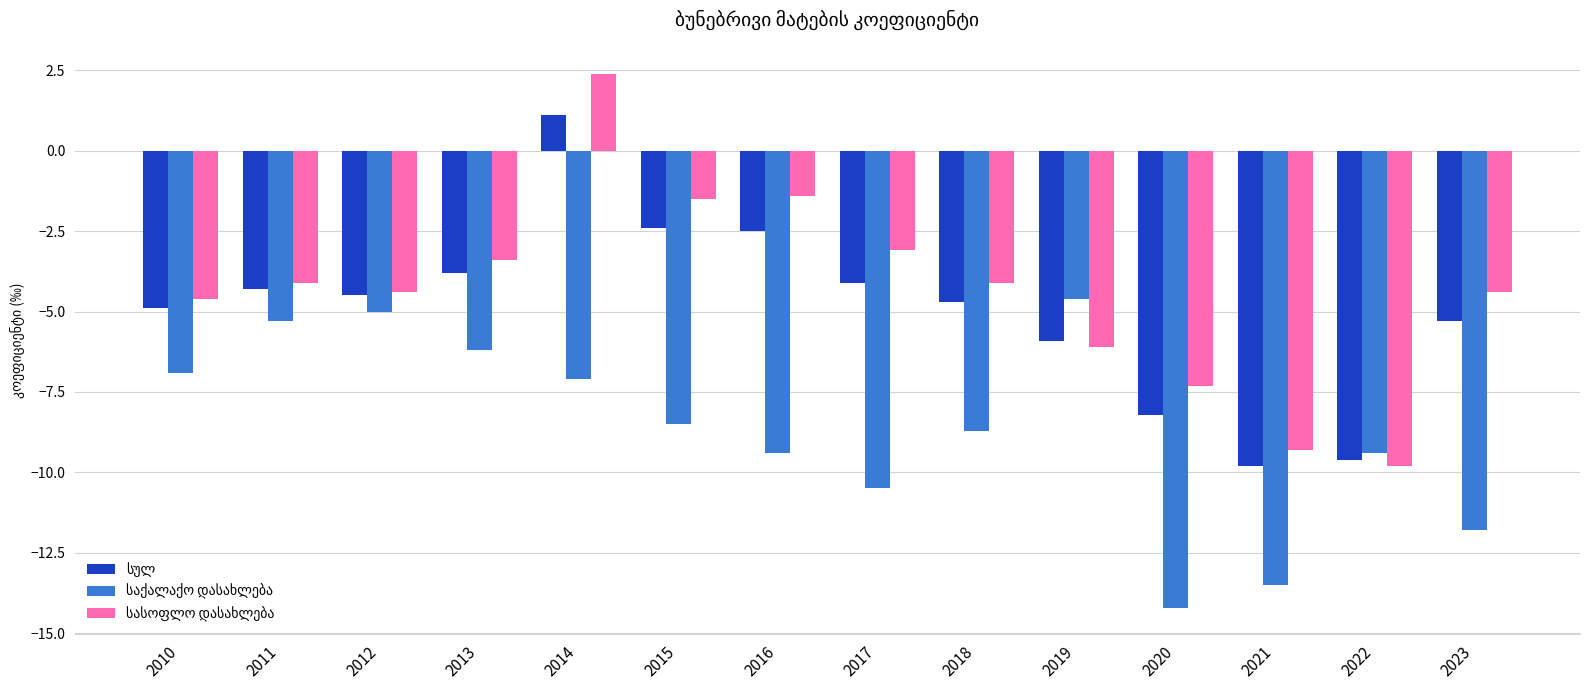

What is the maximum value shown in the chart?

2.4